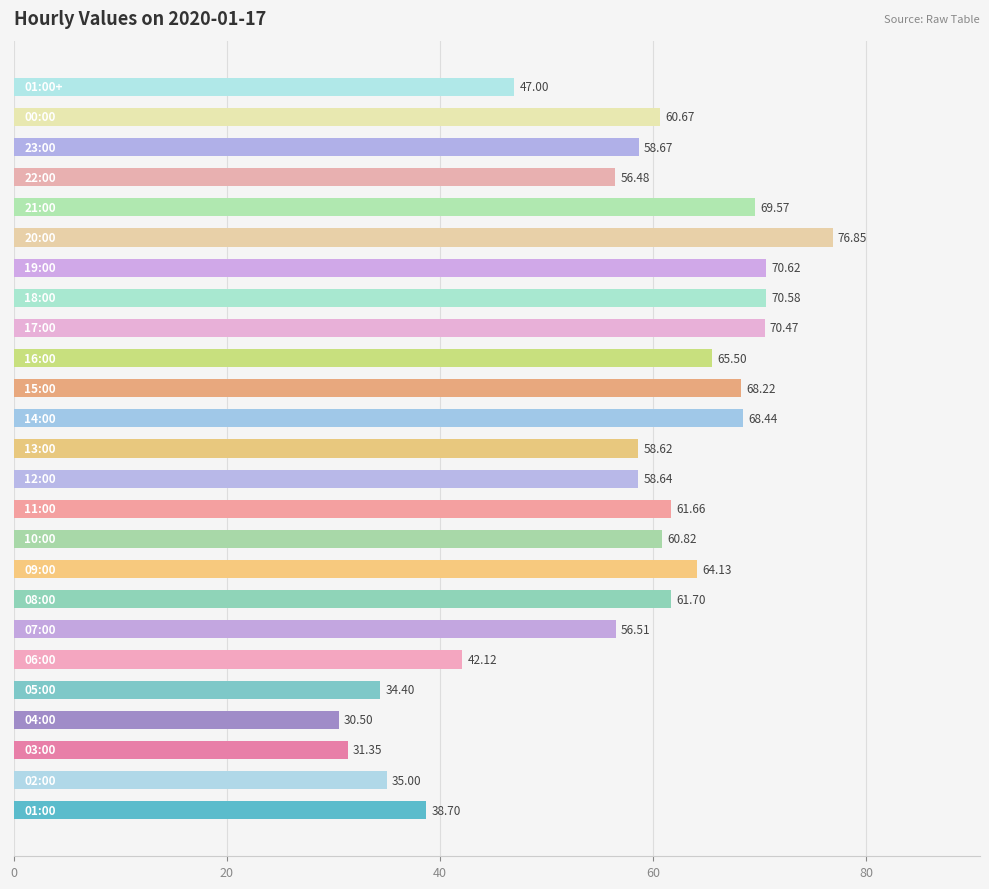

How many distinct data groups are displayed?

1